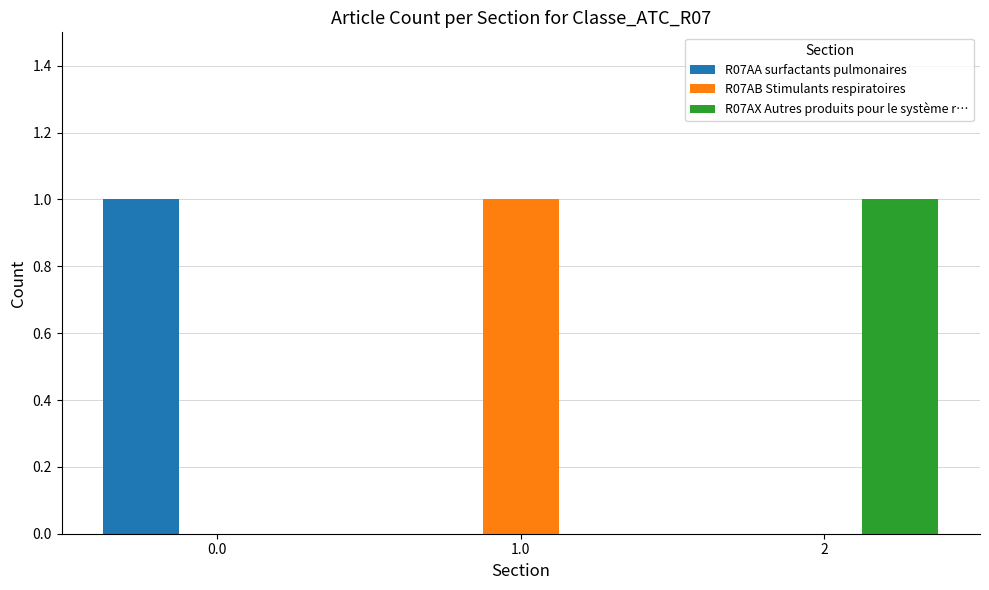

What is the maximum value shown in the chart?

1